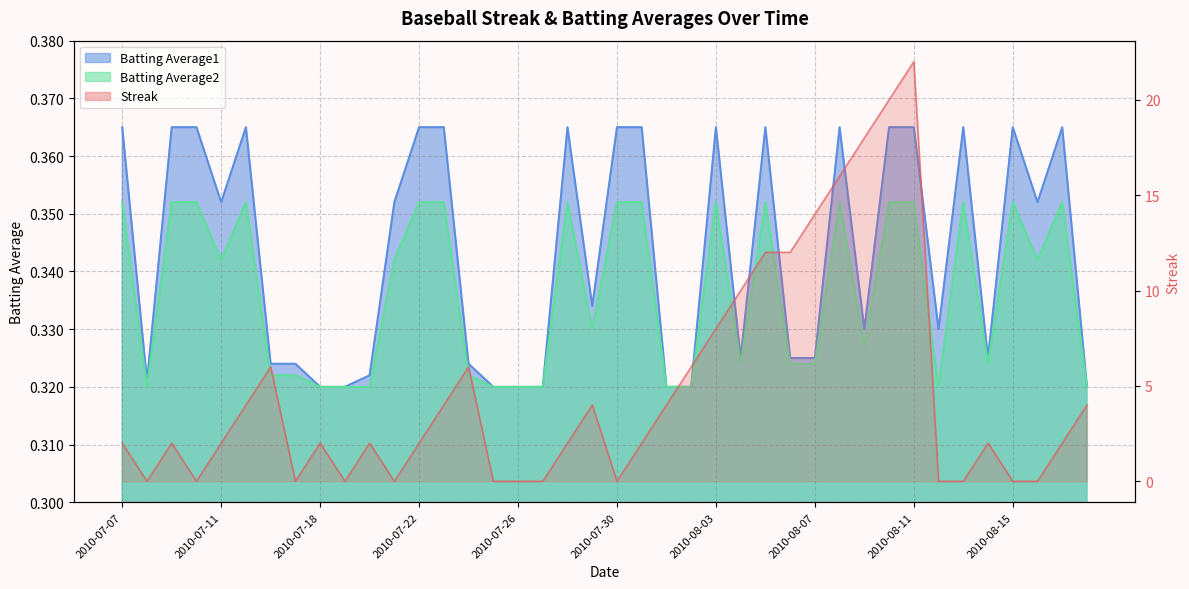

What position from the left is 2010-07-17?

8